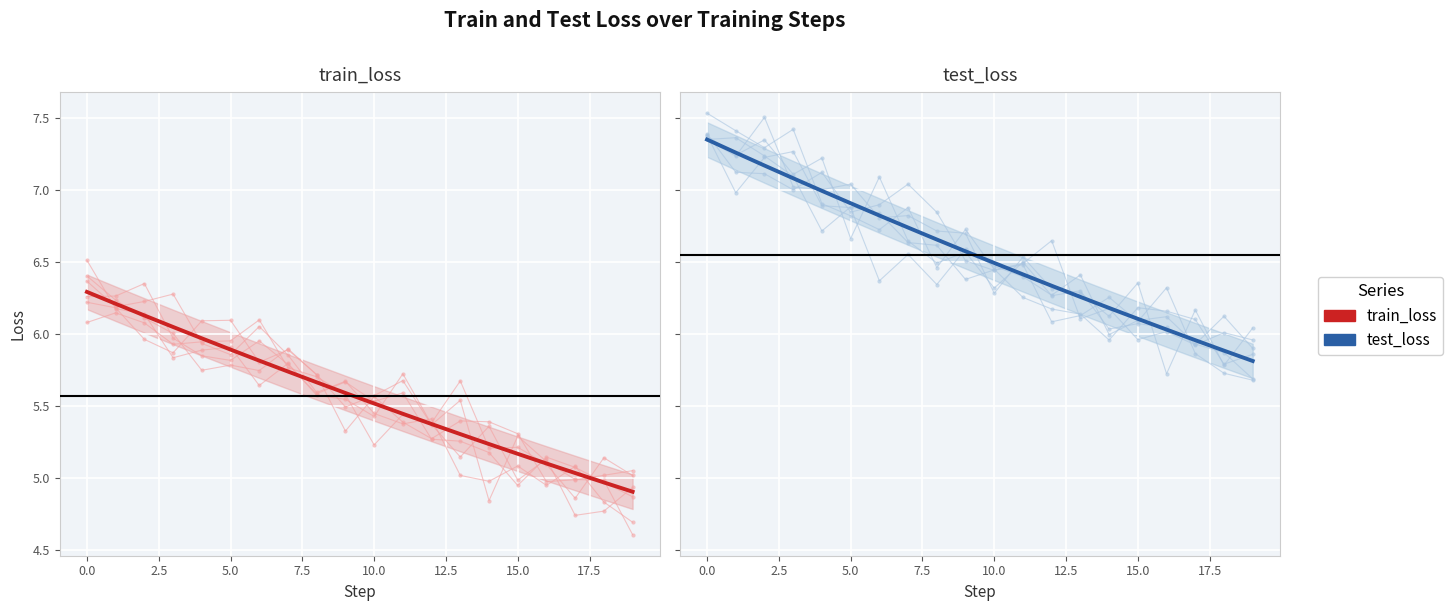

What is the maximum value shown in the chart?

7.4